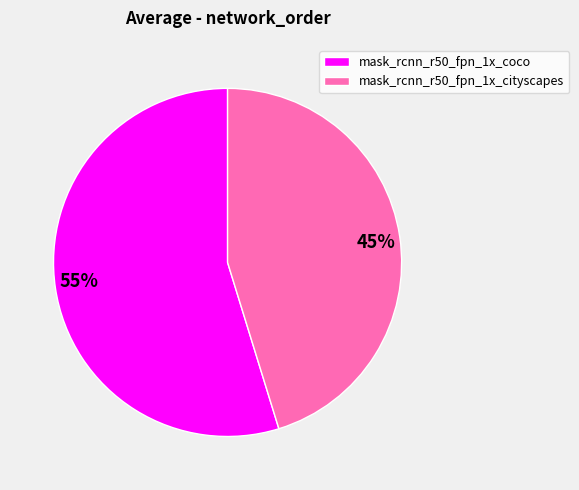

To the nearest percent, what is the difference between the largest and smallest slice percentages?

10%